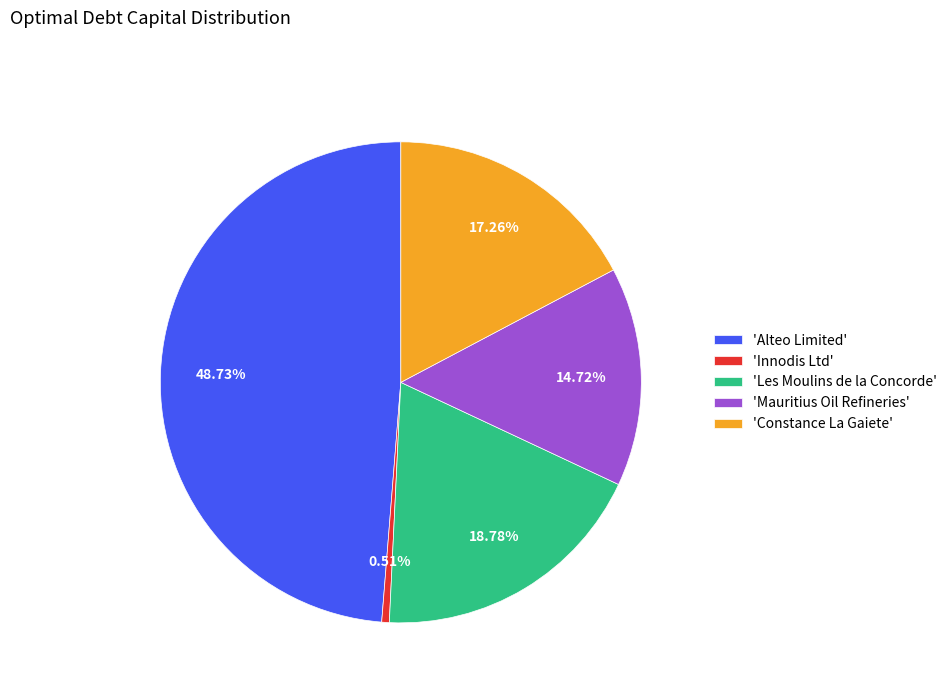

Which slice is the smallest?

'Innodis Ltd'